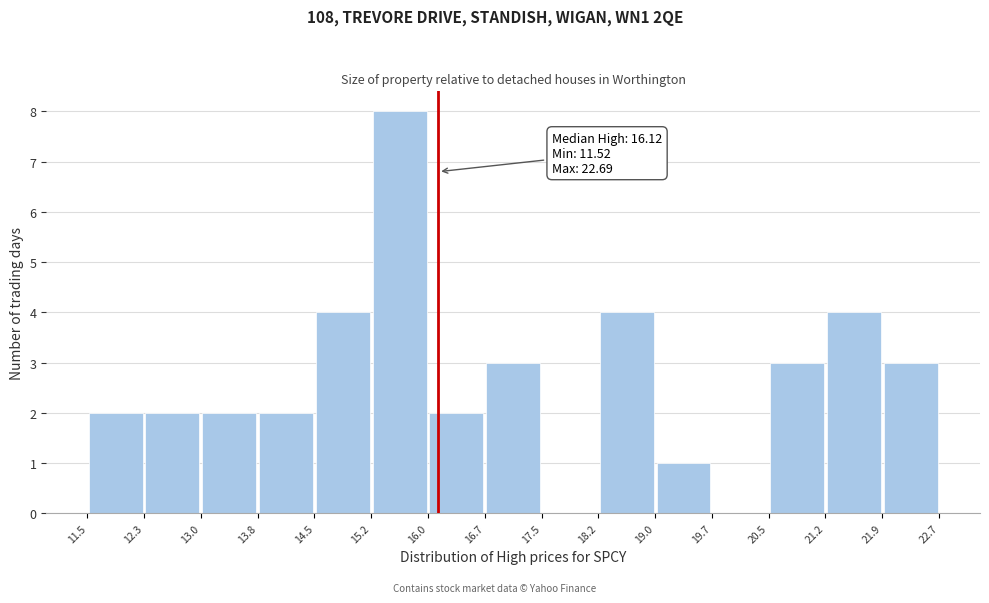

Over which range of the x-axis is the bar tallest?

15.2 to 16.0